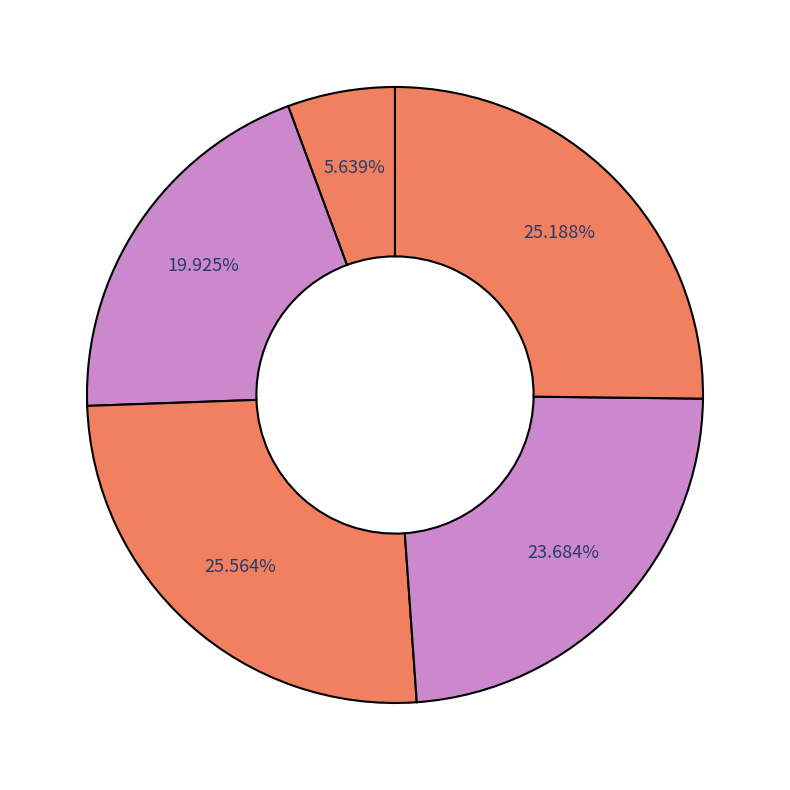

How many segments does this pie chart have?

5